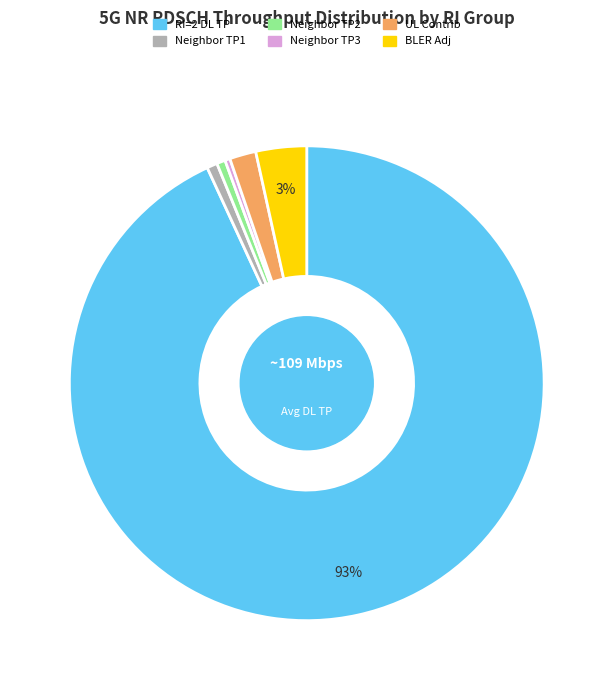

Is there any slice that represents more than half of the pie?

Yes